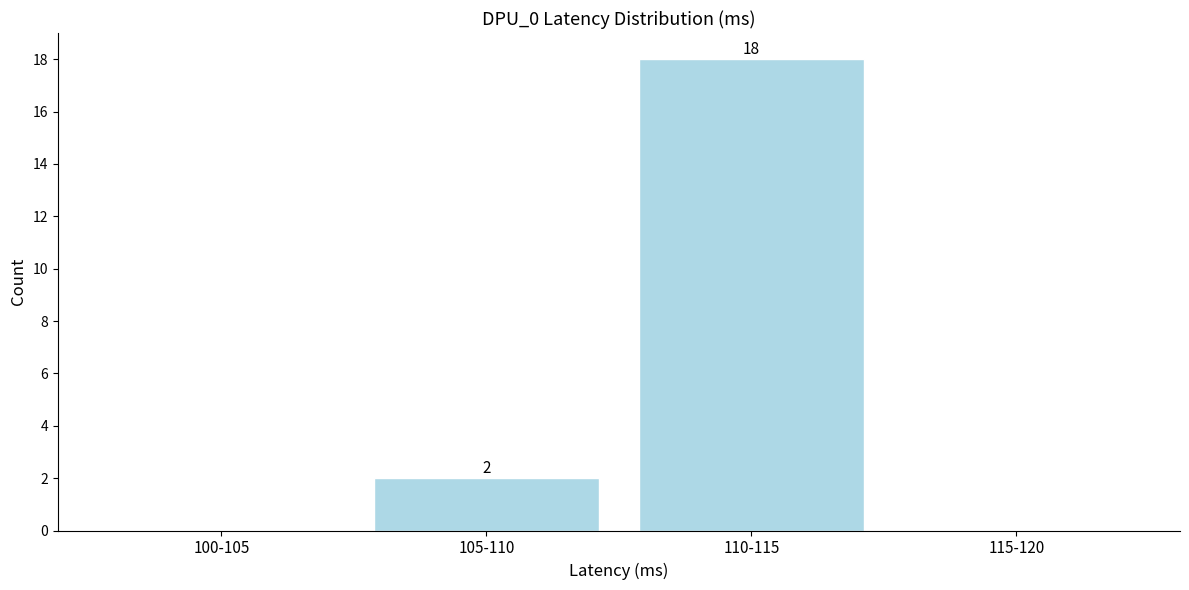

Reading left to right, what are all the values shown in this chart?

100-105=0	105-110=2	110-115=18	115-120=0